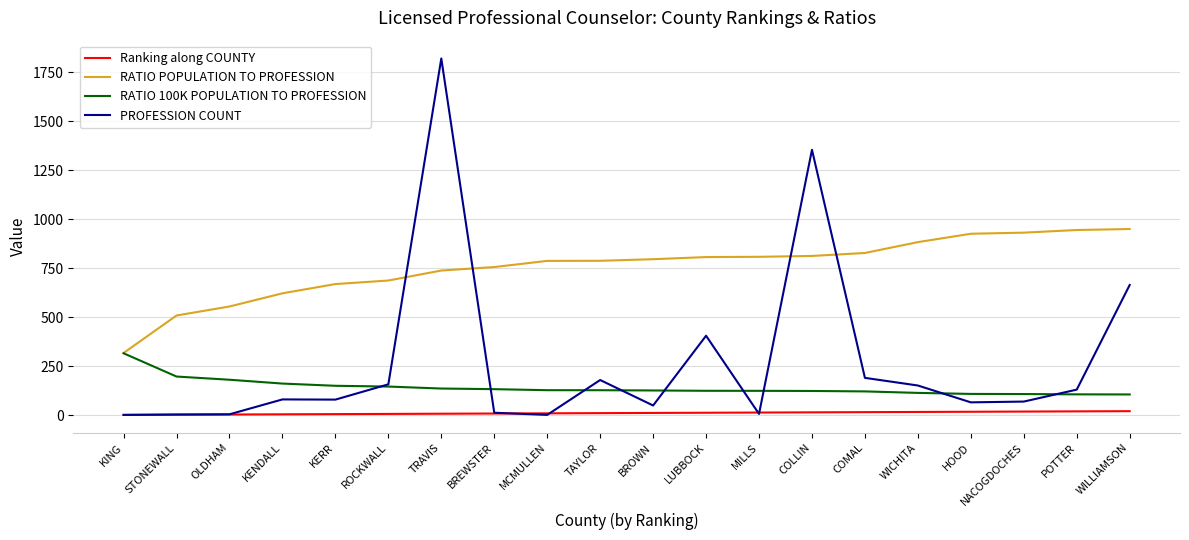

The RATIO POPULATION TO PROFESSION series shows 458.5 at POTTER. True or false?

False